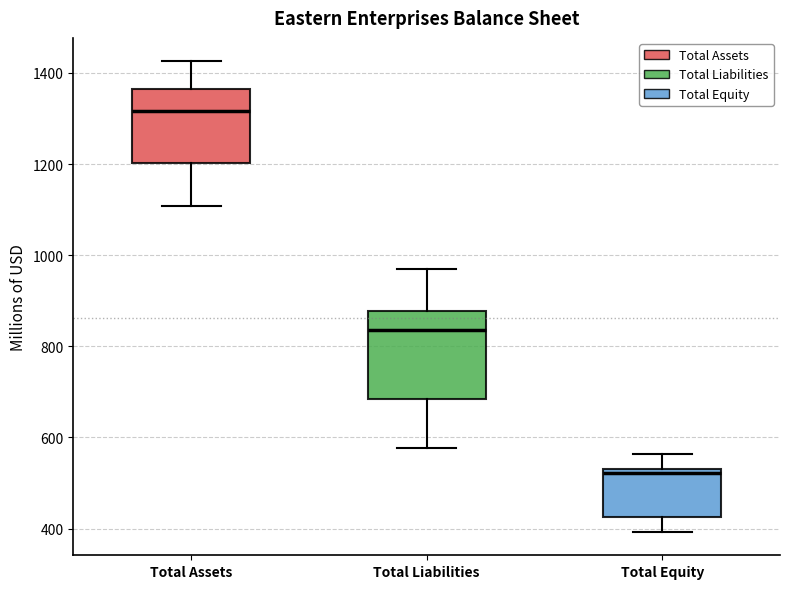

Which box is the tallest, from its lower edge to its upper edge?

Total Liabilities